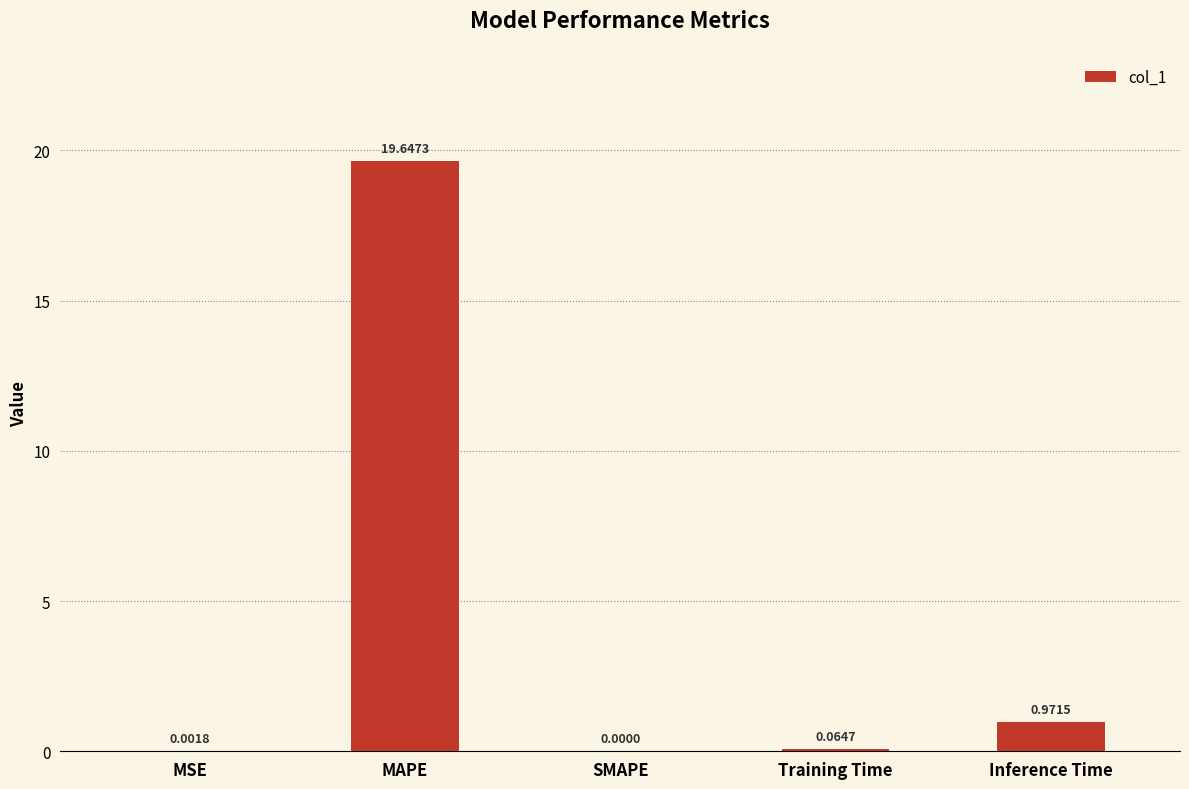

What is the average value?

4.1